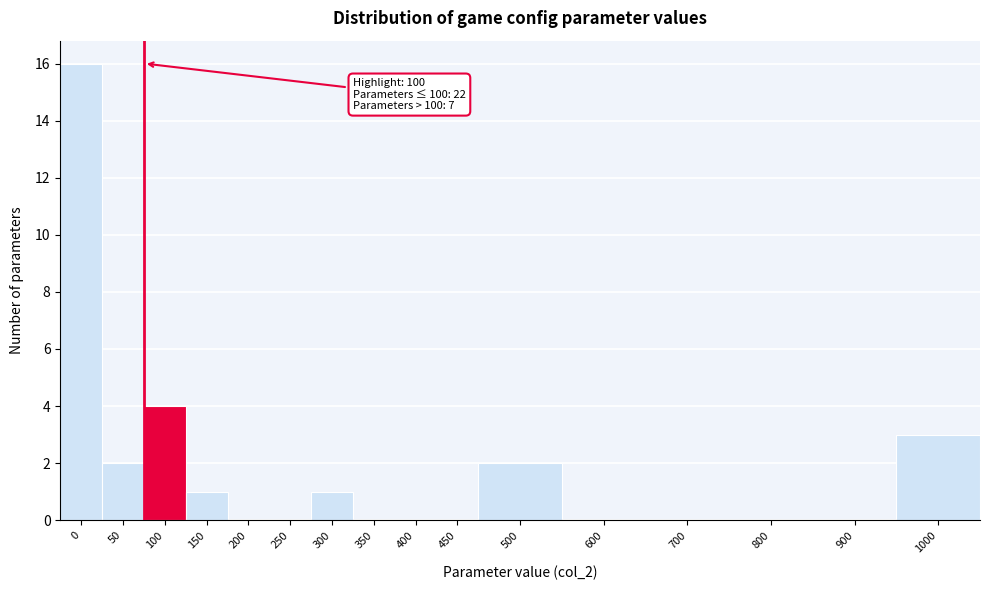

Reading left to right, extract all data points from this chart.

0=16	50=2	100=4	150=1	200=0	250=0	300=1	350=0	400=0	450=0	500=2	600=0	700=0	800=0	900=0	1000=3